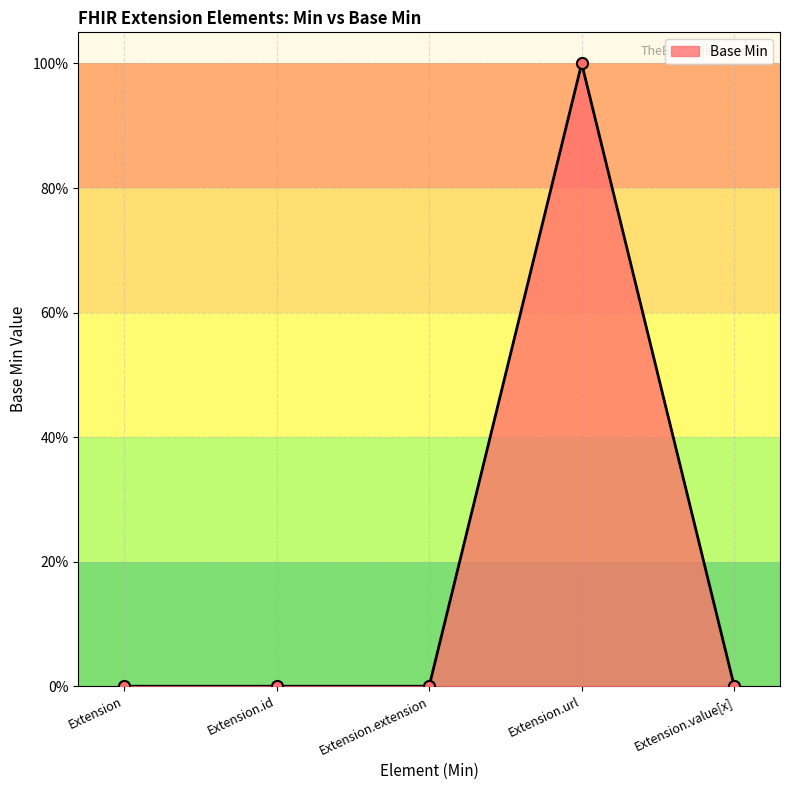

What is the sum of all values?

1